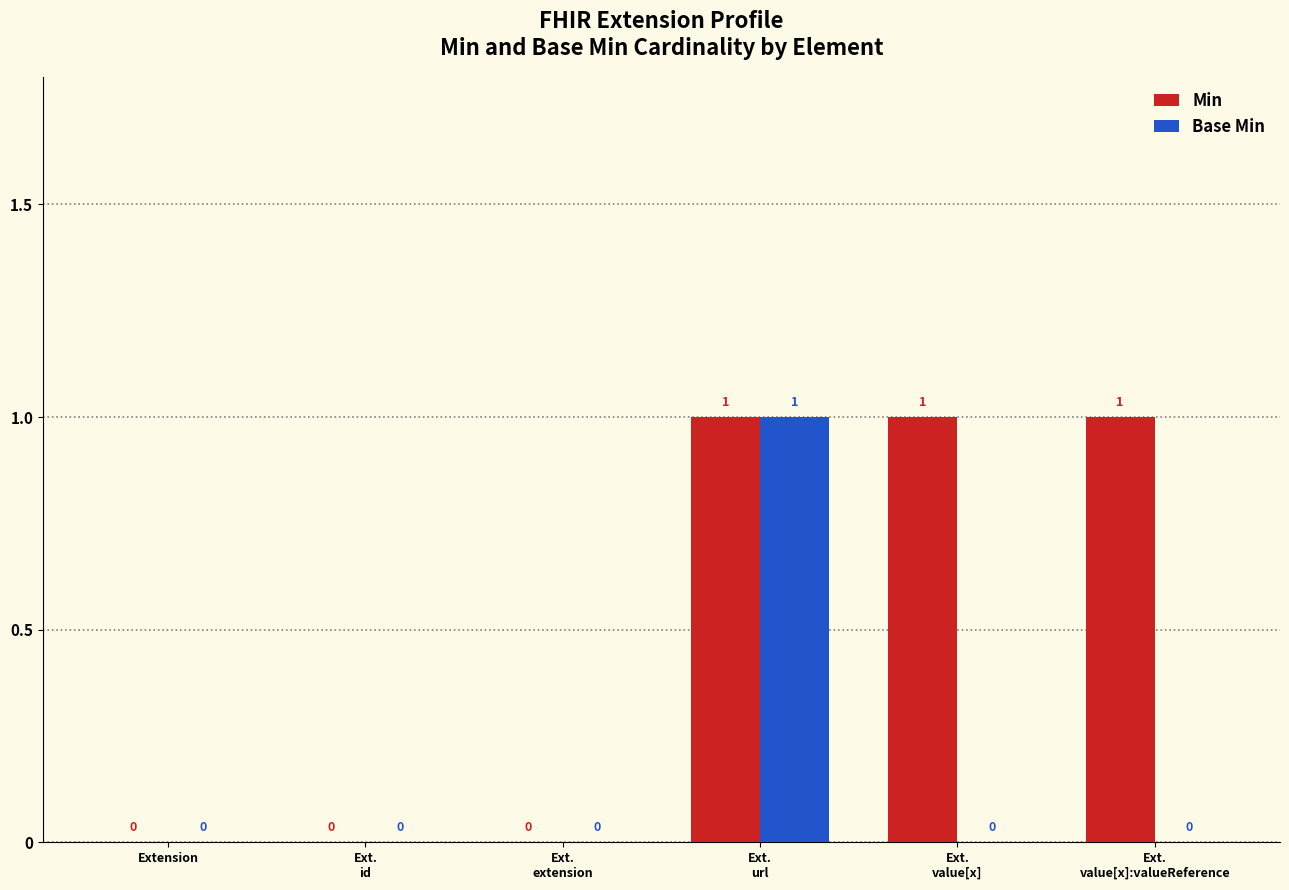

How many data points does each series have?

6